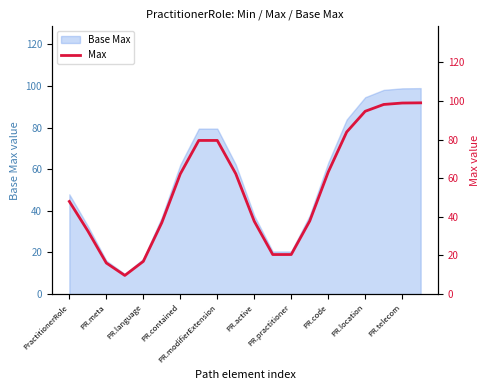

The value of Base Max at PR.telecom is 132.6. True or false?

False